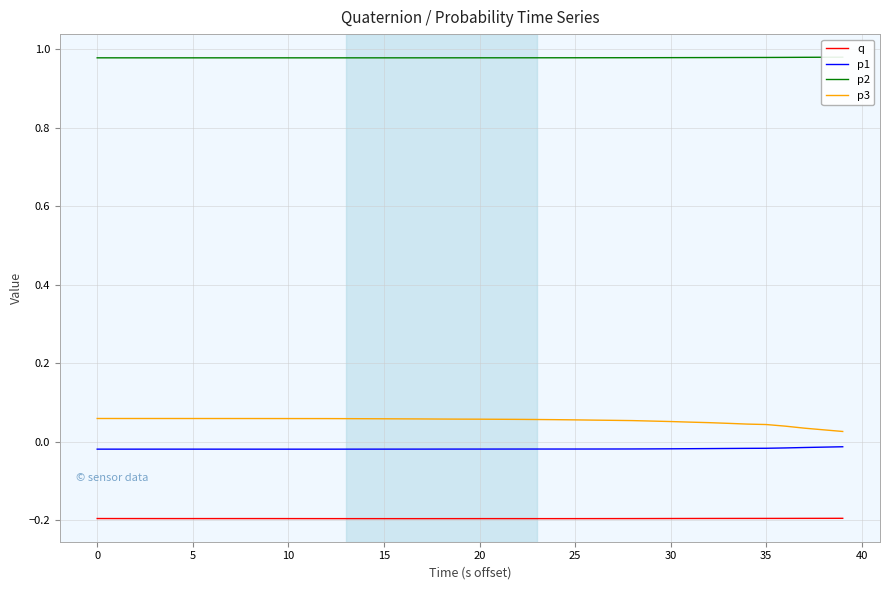

Reading left to right, list all the values displayed in this chart.

q: -0.2	-0.2	-0.2	-0.2	-0.2	-0.2	-0.2	-0.2	-0.2	-0.2	-0.2	-0.2	-0.2	-0.2	-0.2	-0.2	-0.2	-0.2	-0.2	-0.2	-0.2	-0.2	-0.2	-0.2	-0.2	-0.2	-0.2	-0.2	-0.2	-0.2	-0.2	-0.2	-0.2	-0.2	-0.2	-0.2	-0.2	-0.2	-0.2	-0.2
p1: -0.0	-0.0	-0.0	-0.0	-0.0	-0.0	-0.0	-0.0	-0.0	-0.0	-0.0	-0.0	-0.0	-0.0	-0.0	-0.0	-0.0	-0.0	-0.0	-0.0	-0.0	-0.0	-0.0	-0.0	-0.0	-0.0	-0.0	-0.0	-0.0	-0.0	-0.0	-0.0	-0.0	-0.0	-0.0	-0.0	-0.0	-0.0	-0.0	-0.0
p2: 1.0	1.0	1.0	1.0	1.0	1.0	1.0	1.0	1.0	1.0	1.0	1.0	1.0	1.0	1.0	1.0	1.0	1.0	1.0	1.0	1.0	1.0	1.0	1.0	1.0	1.0	1.0	1.0	1.0	1.0	1.0	1.0	1.0	1.0	1.0	1.0	1.0	1.0	1.0	1.0
p3: 0.1	0.1	0.1	0.1	0.1	0.1	0.1	0.1	0.1	0.1	0.1	0.1	0.1	0.1	0.1	0.1	0.1	0.1	0.1	0.1	0.1	0.1	0.1	0.1	0.1	0.1	0.1	0.1	0.1	0.1	0.1	0.0	0.0	0.0	0.0	0.0	0.0	0.0	0.0	0.0